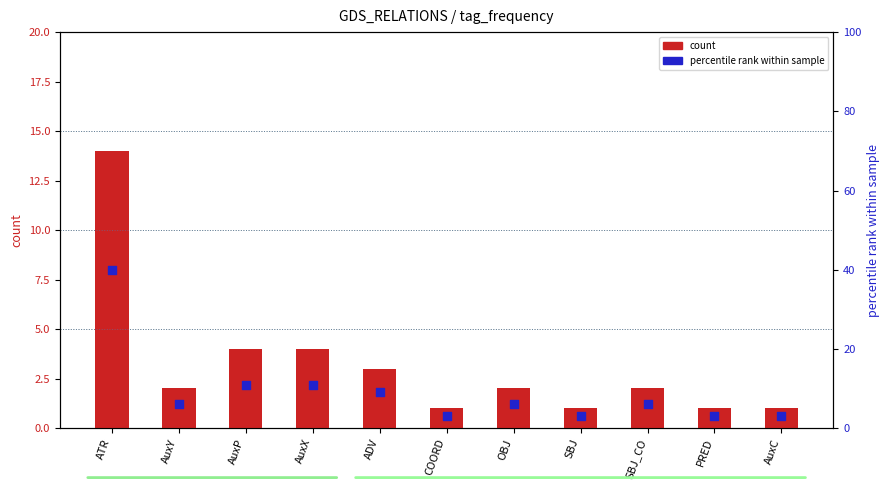

Which series contains the highest Y value?

percentile rank